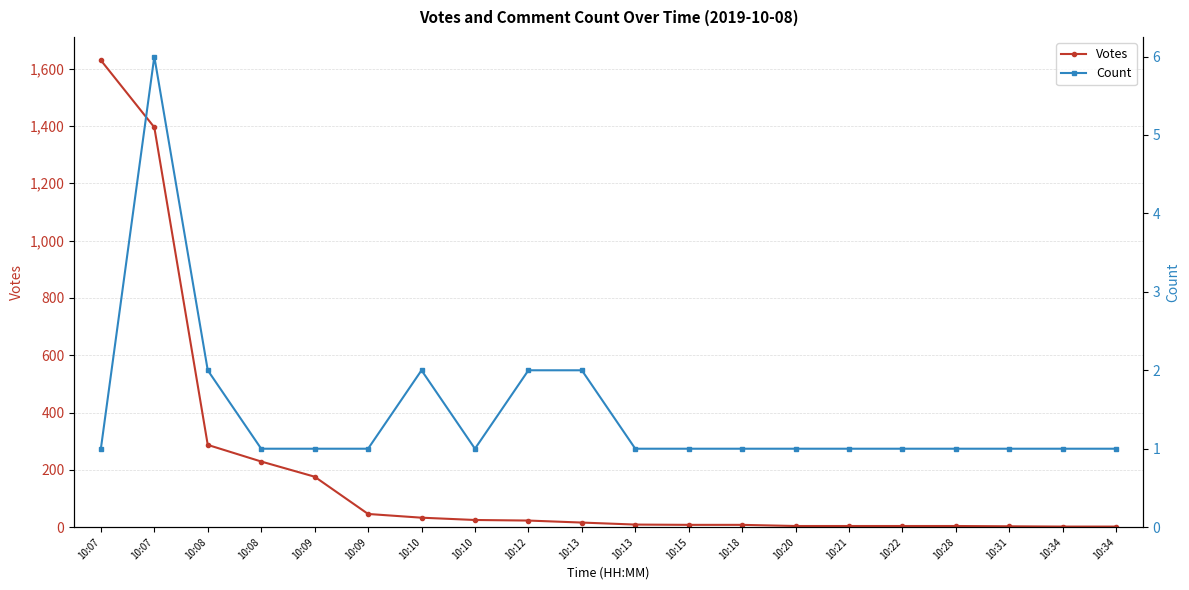

What is the difference between the second highest and second lowest values in the Votes series?

1393